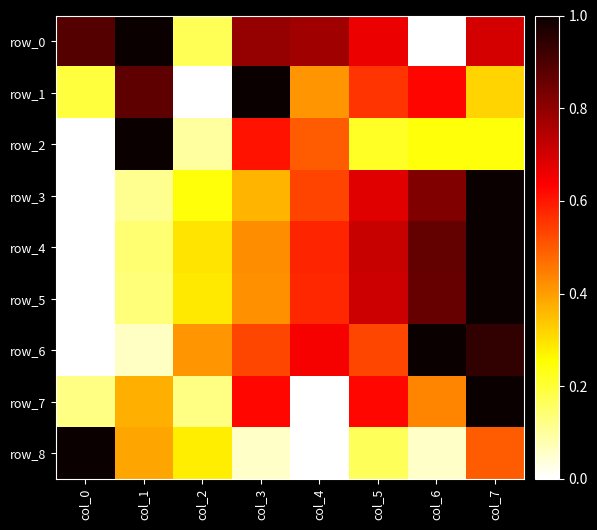

At which label is row_0 closest to 0?

col_6